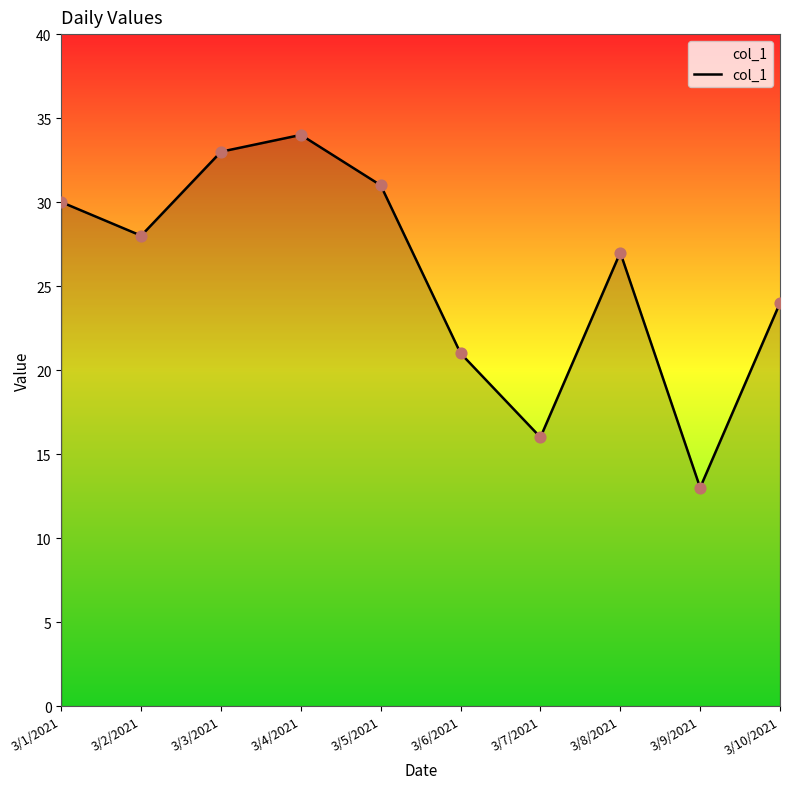

What is the change in value from 3/3/2021 to 3/7/2021?

-17